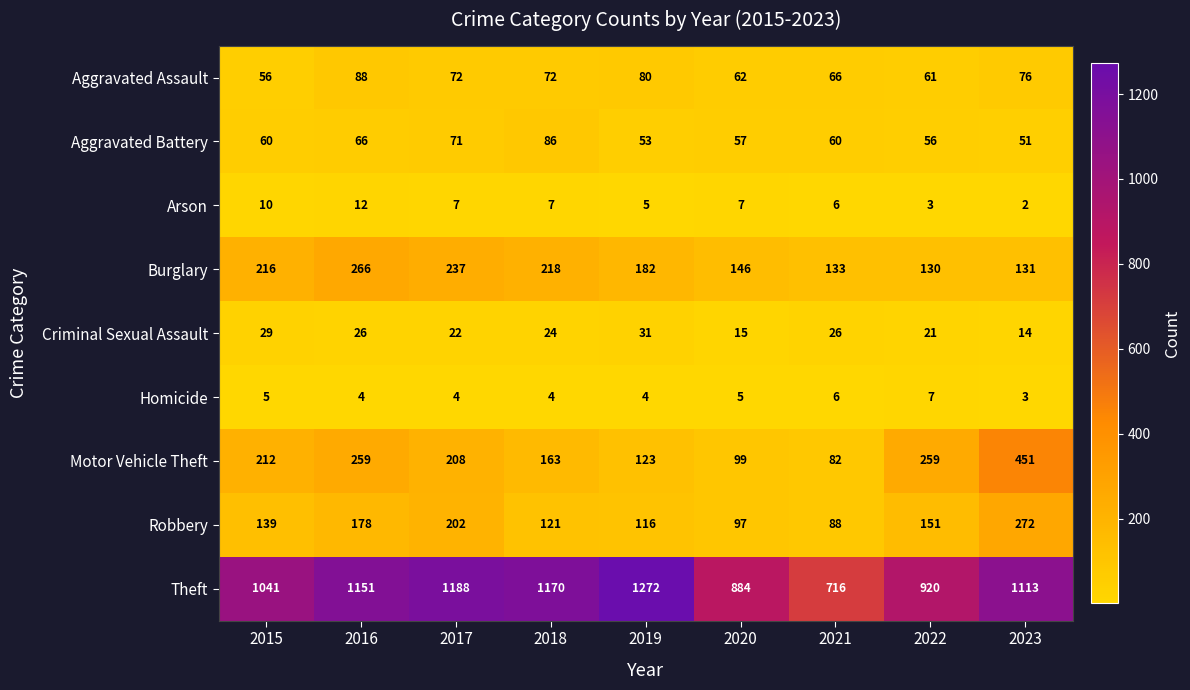

Which series has the largest range (max minus min)?

Theft